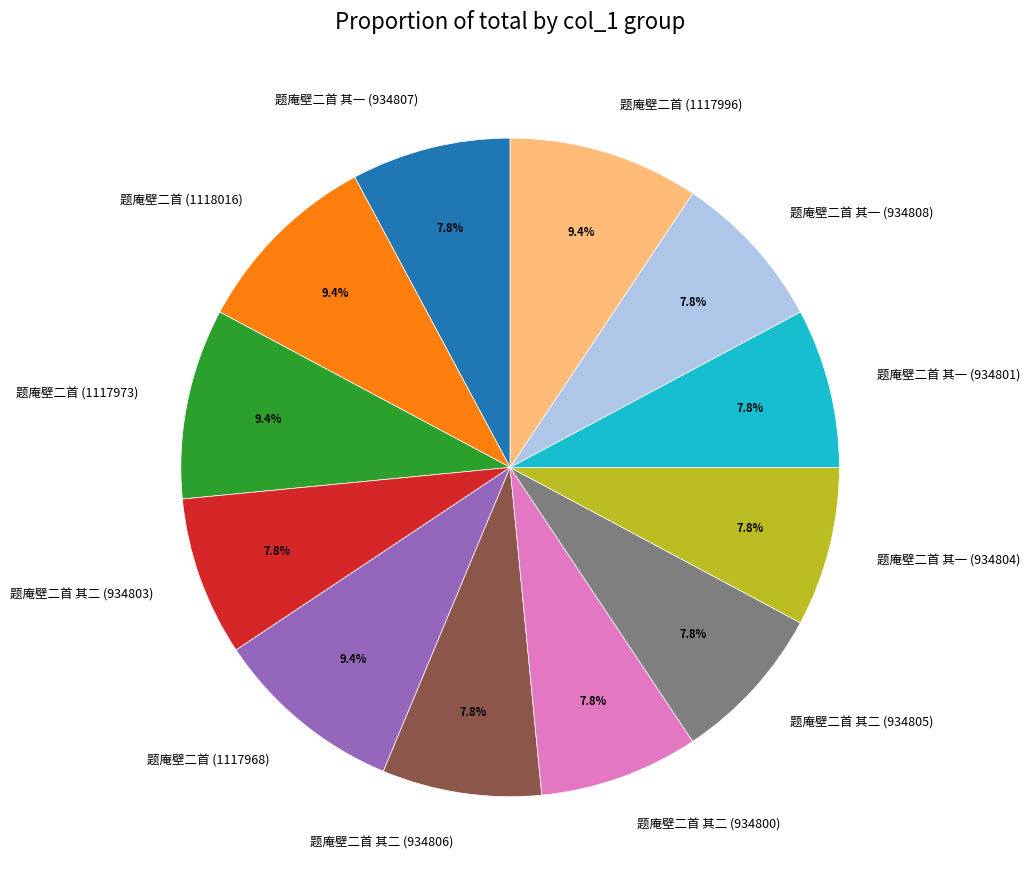

What percentage is NOT represented by 题庵壁二首 其二 (934800)?

92.2%